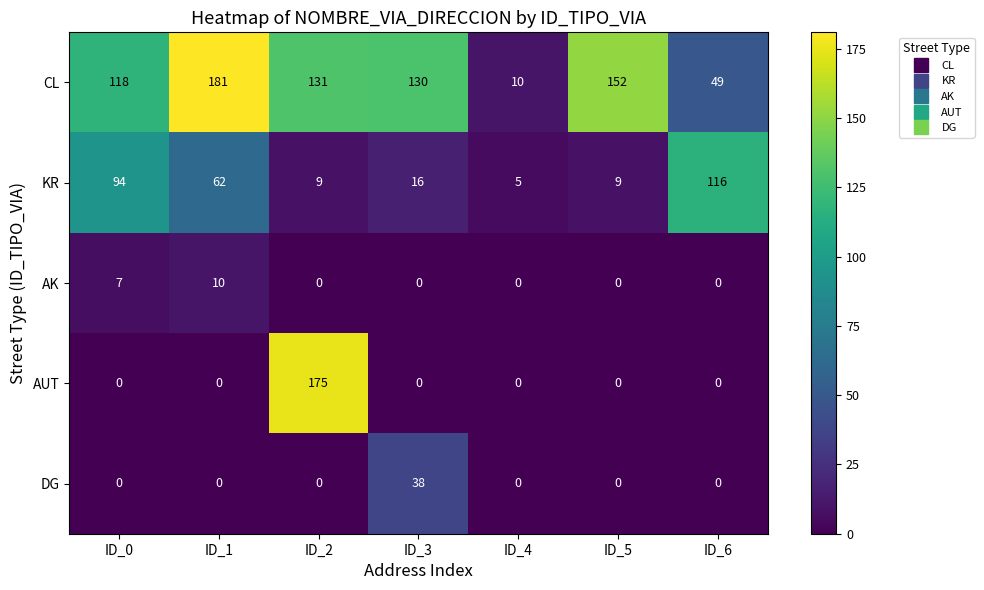

The value of AUT at ID_4 is 122. True or false?

False